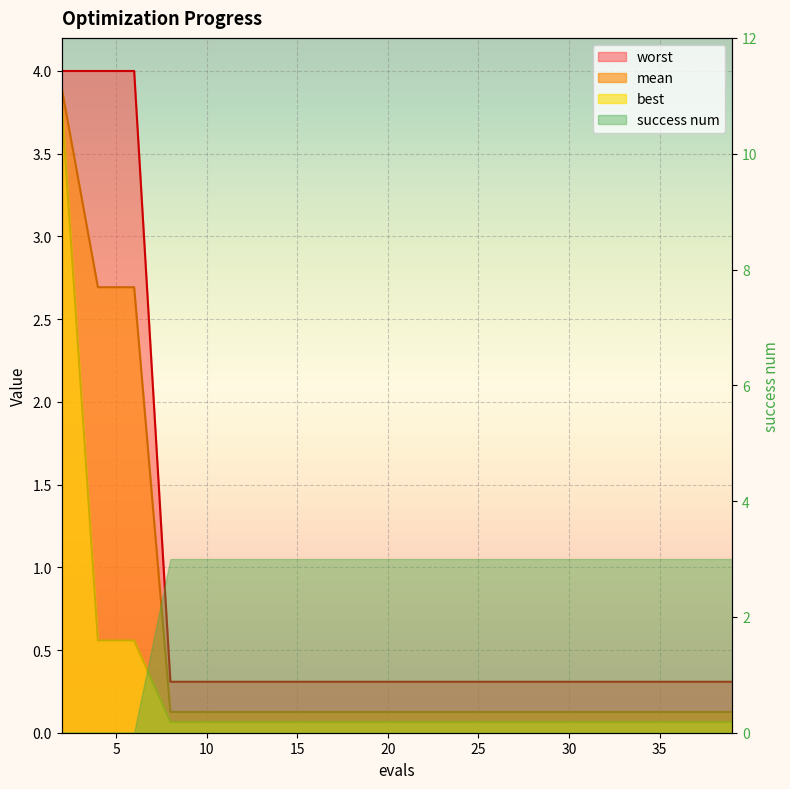

True or false: best and worst cross at least once.

False